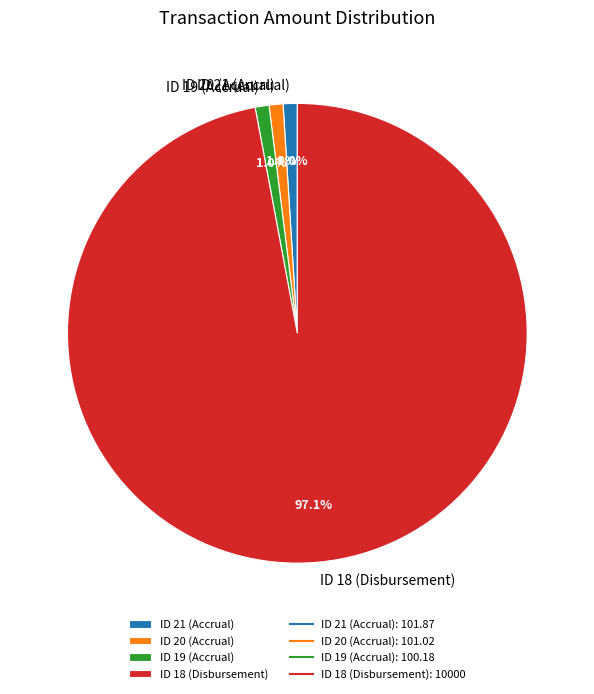

Is it true that ID 19 (Accrual) is 1% of the pie?

True